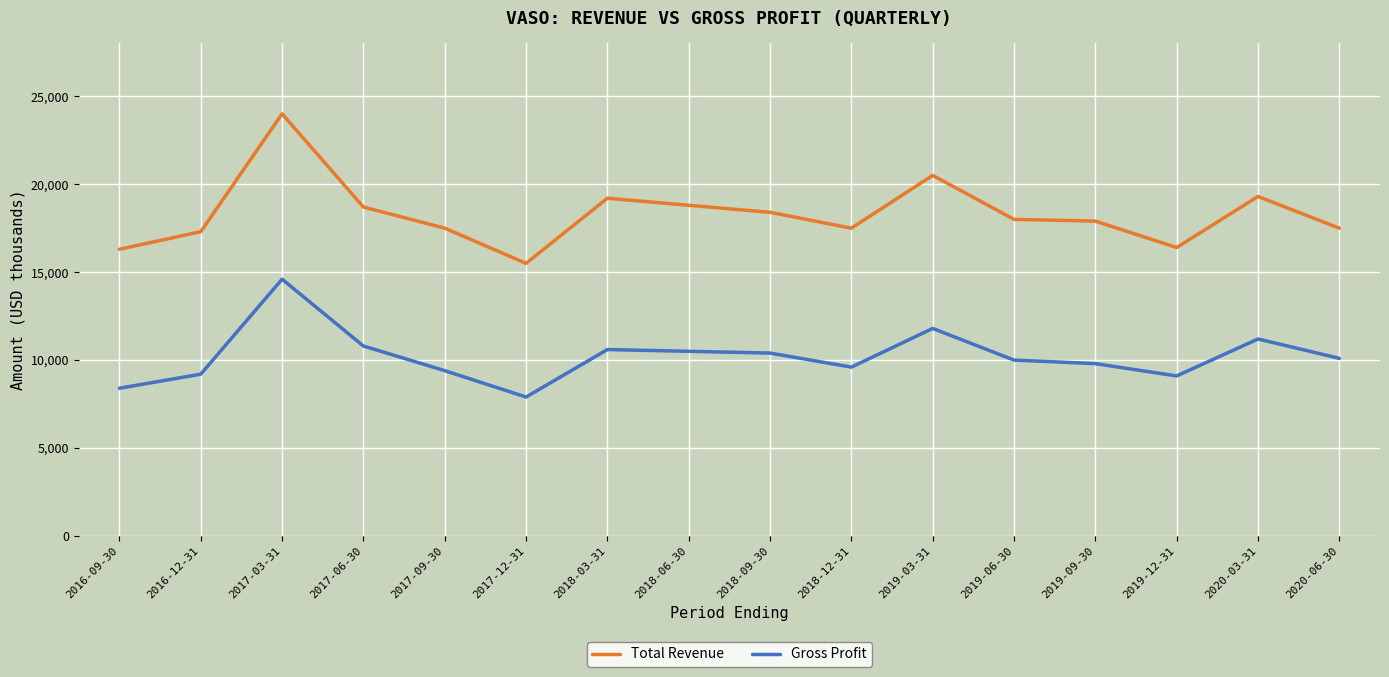

Which series has the widest spread of values?

Total Revenue